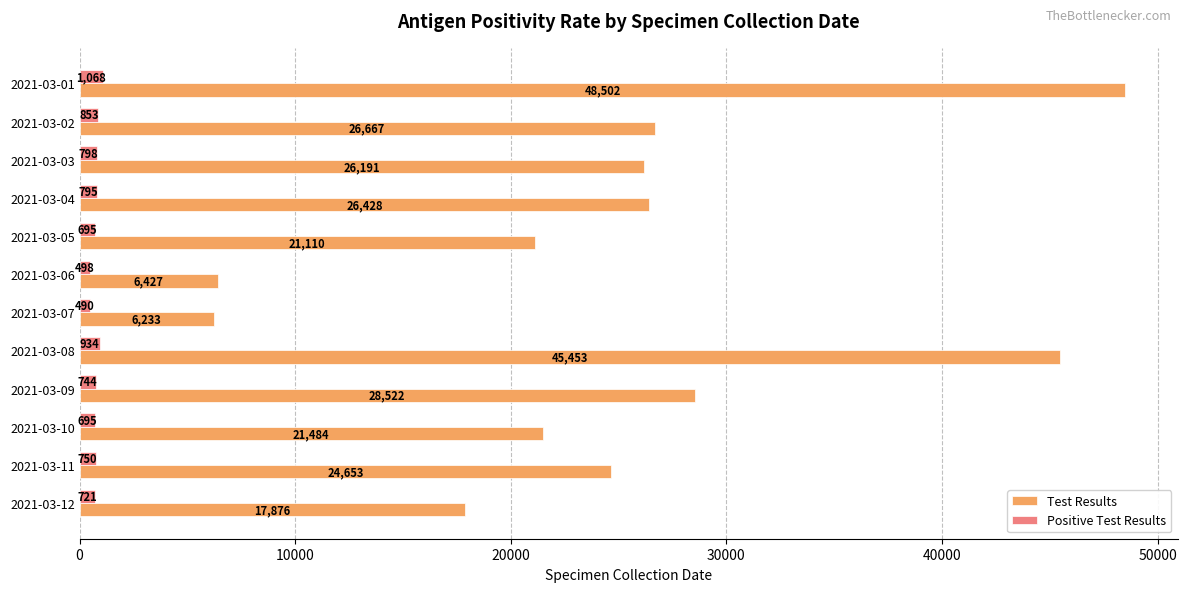

Rank the series by their average value, from lowest to highest.

Positive Test Results, Test Results